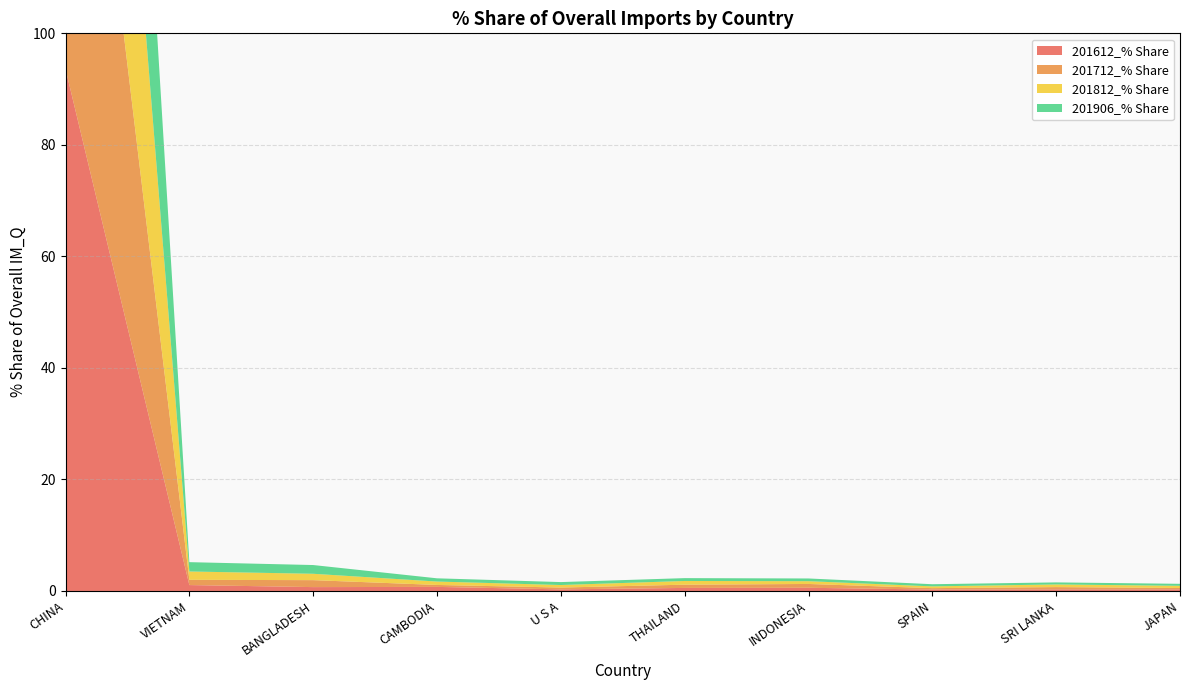

Reading left to right, extract all data points from this chart.

201612_% Share: 93.6	1.1	0.7	0.7	0.3	0.5	0.6	0.3	0.3	0.3
201712_% Share: 93.1	0.9	1.2	0.3	0.3	0.6	0.7	0.2	0.4	0.2
201812_% Share: 91.5	1.5	1.1	0.6	0.5	0.7	0.5	0.3	0.5	0.4
201906_% Share: 91.0	1.7	1.6	0.6	0.5	0.5	0.5	0.4	0.4	0.4